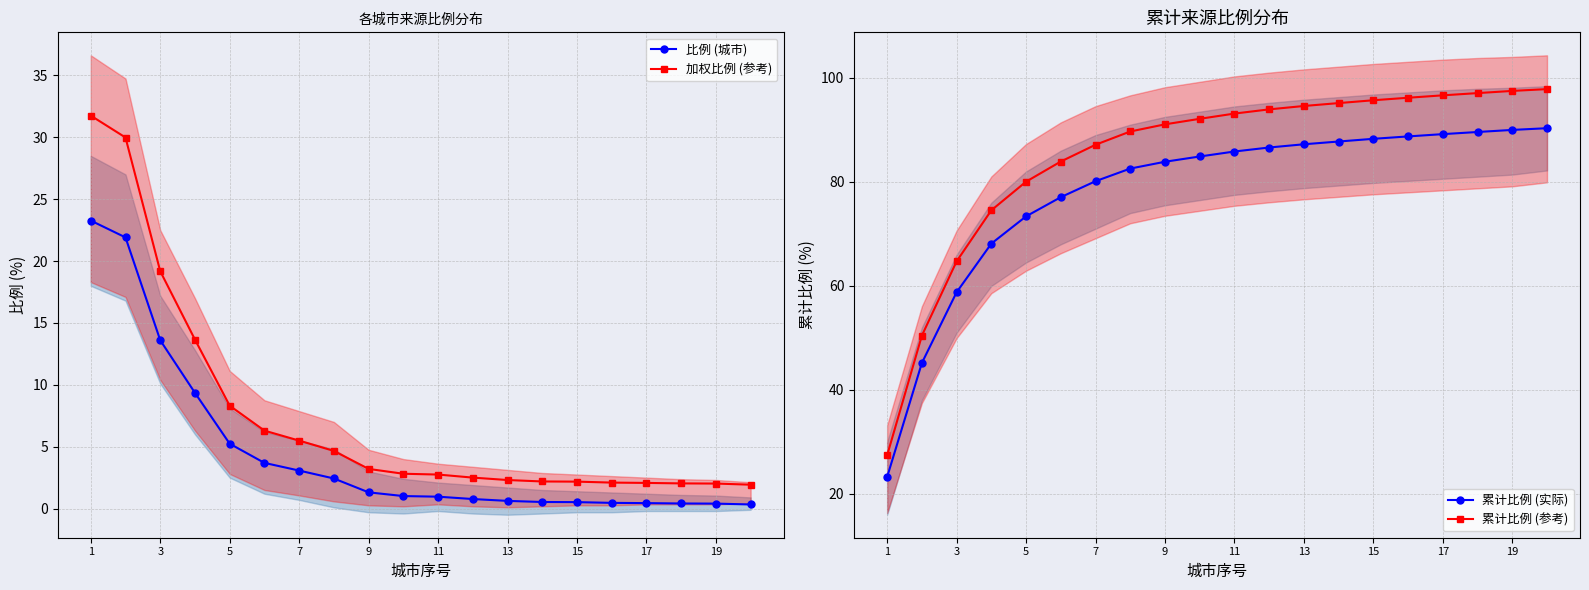

Does the chart have visible grid lines?

Yes